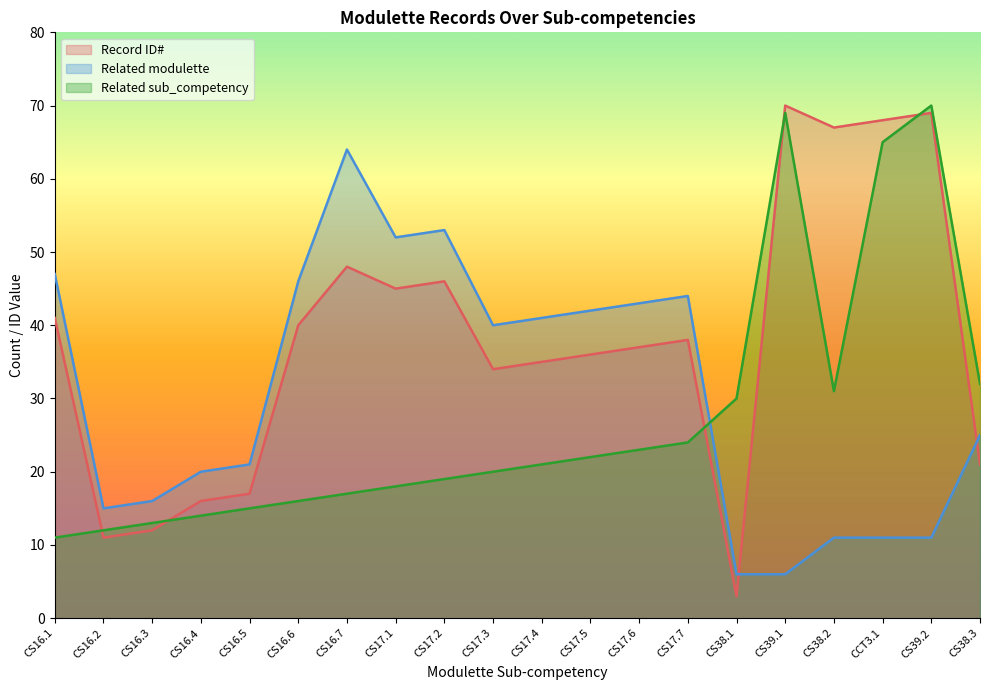

How many data points in Related modulette are above 40?

9